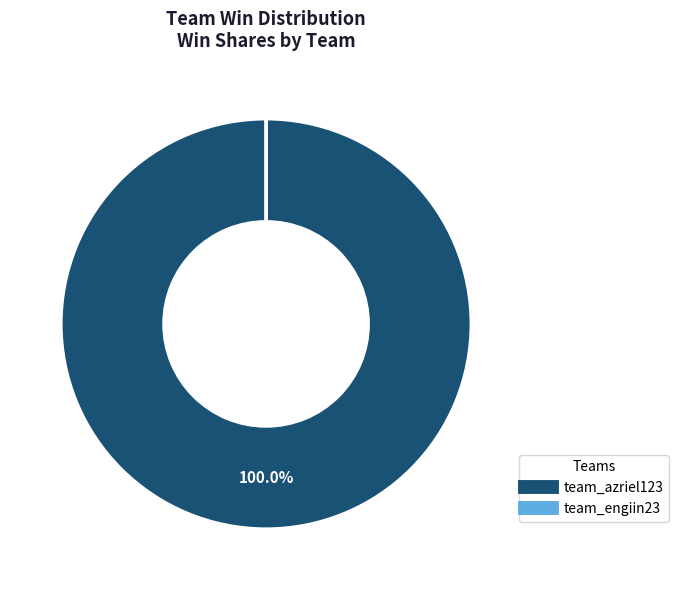

Is there any slice that represents more than half of the pie?

Yes